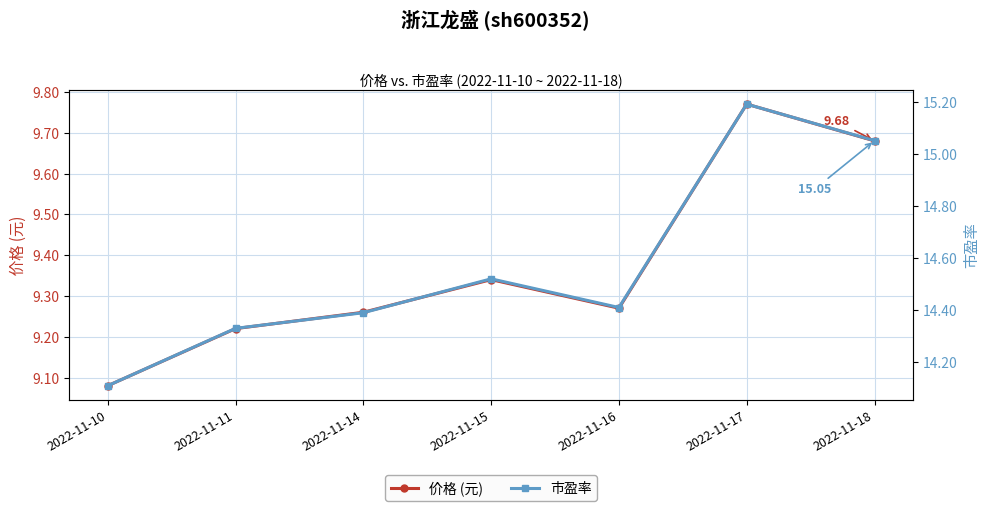

True or false: 价格 (元) and 市盈率 cross at least once.

False